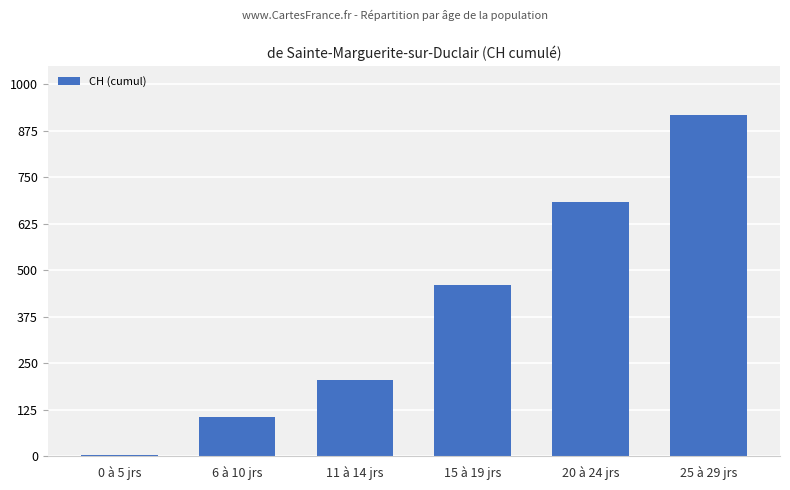

Reading left to right, transcribe all the data shown in this chart.

3	107	206	462	683	919